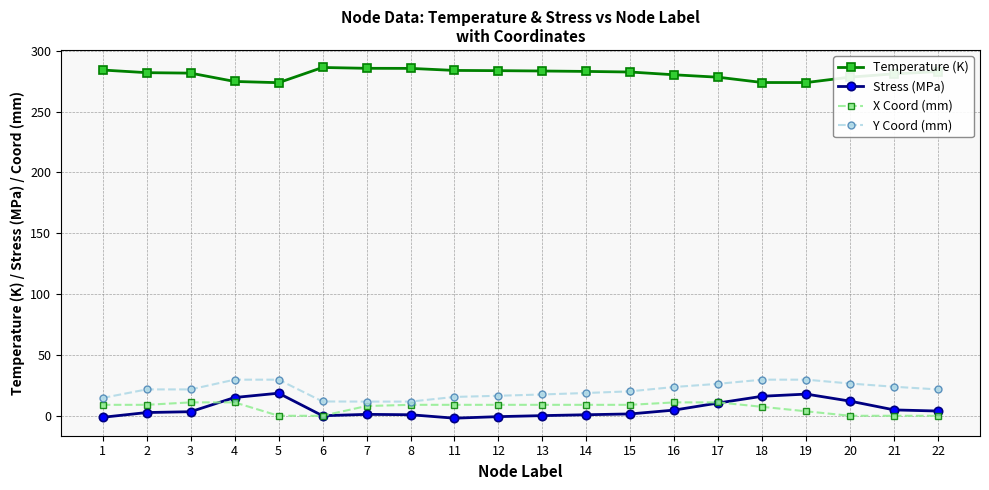

What is the greatest value displayed?

286.2